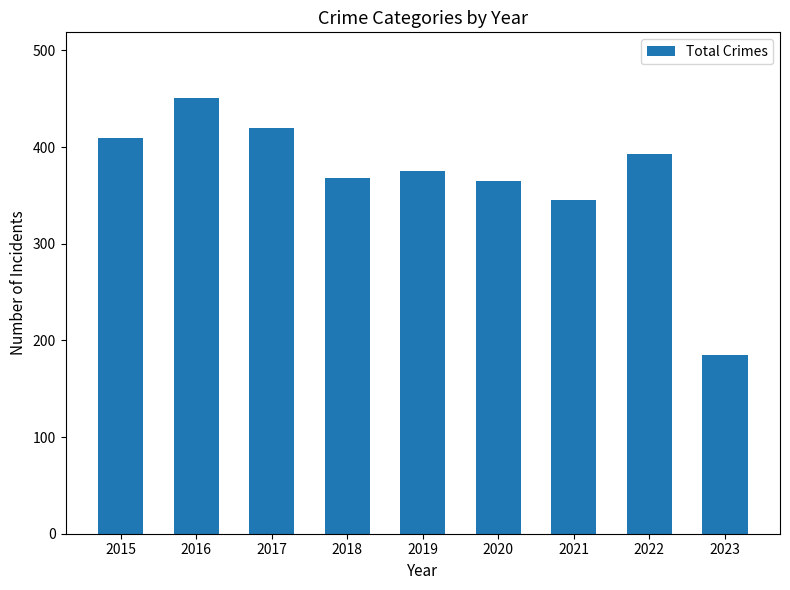

What is the value of the 4th bar from the left?

368